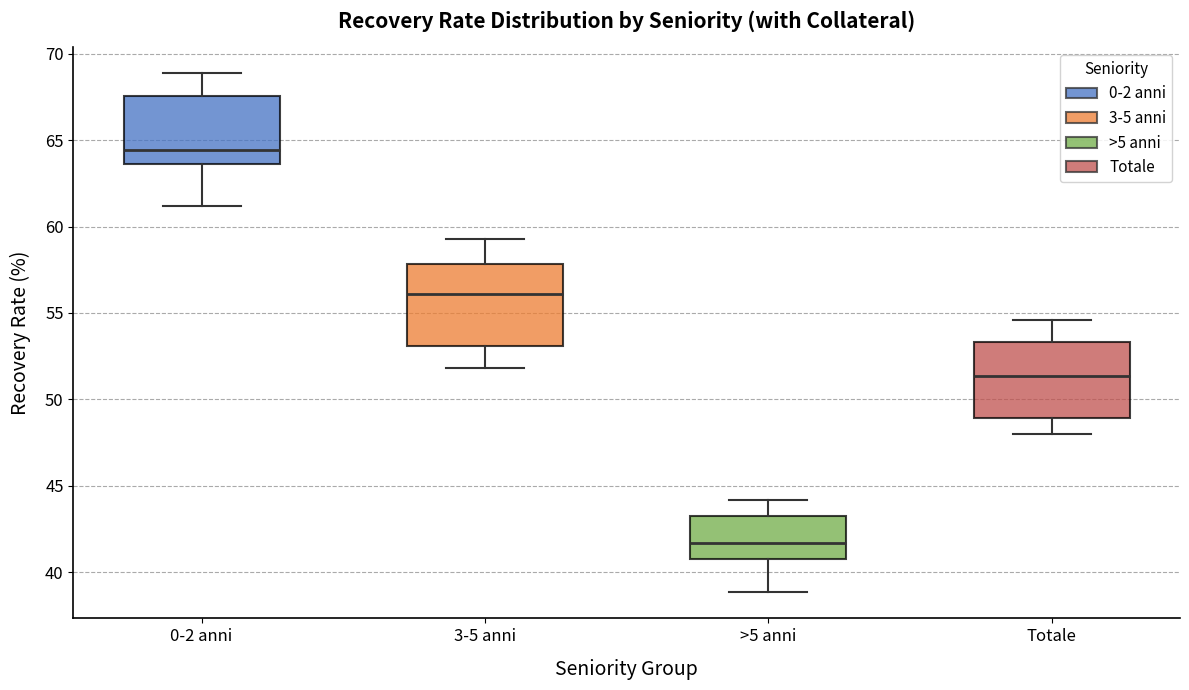

Which box has the lowest median line?

>5 anni